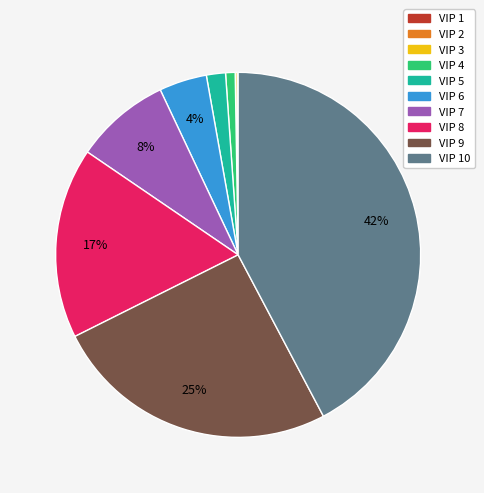

To the nearest percent, what is the difference between the largest and smallest slice percentages?

42%